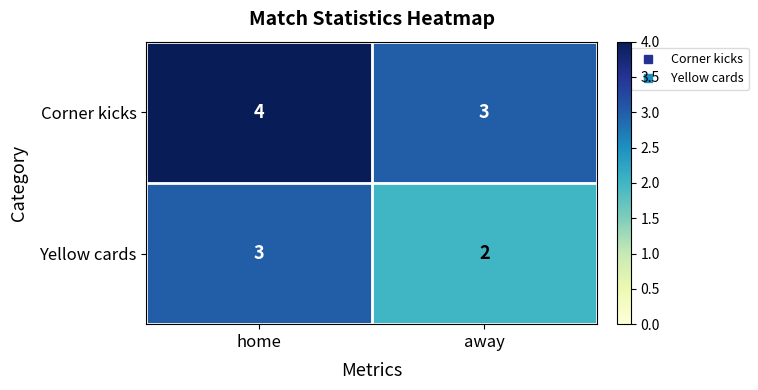

What is the difference between the highest and lowest values at away?

1